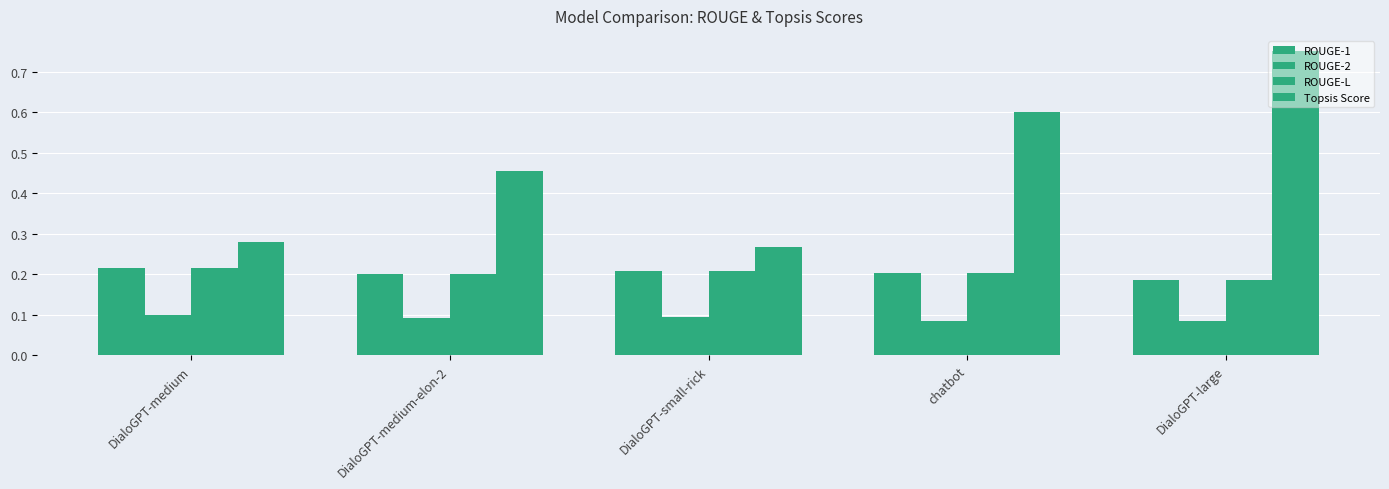

Are the bars horizontal?

No